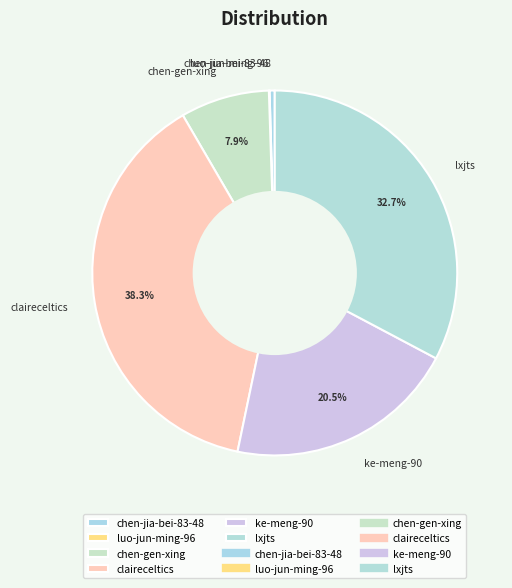

Combined, do chen-jia-bei-83-48 and lxjts account for over 50%?

No